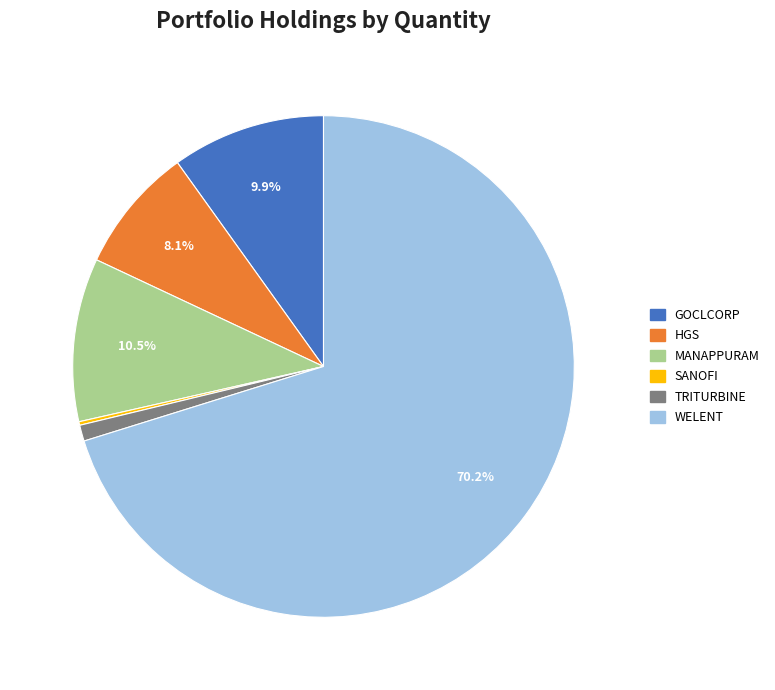

To the nearest percent, what is the difference between the largest and smallest slice percentages?

70%